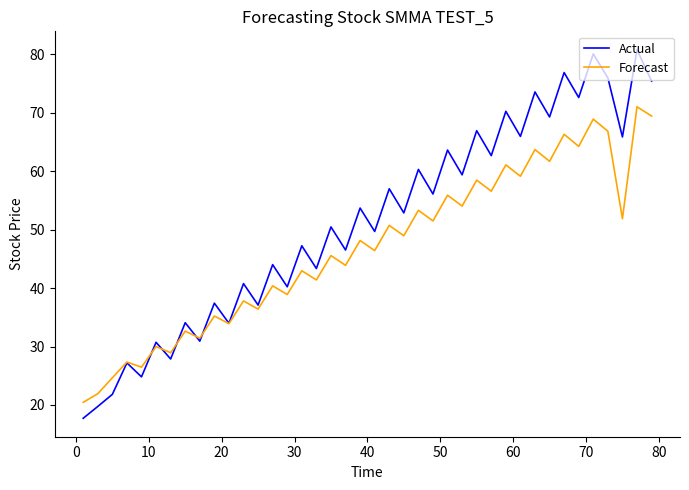

What is the minimum value for Actual?

17.7